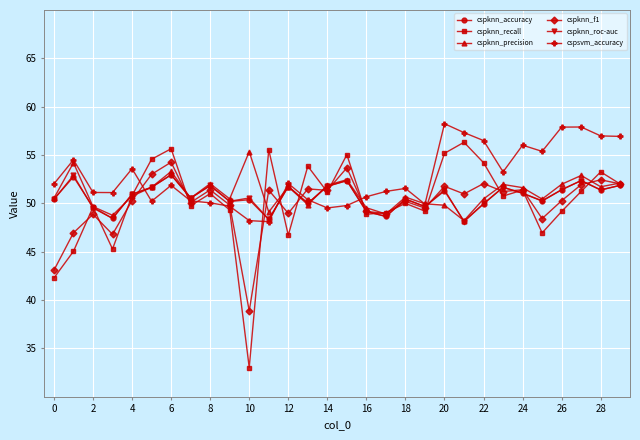

What is the value of the cspknn_recall point at the 16th from the left?

55.0